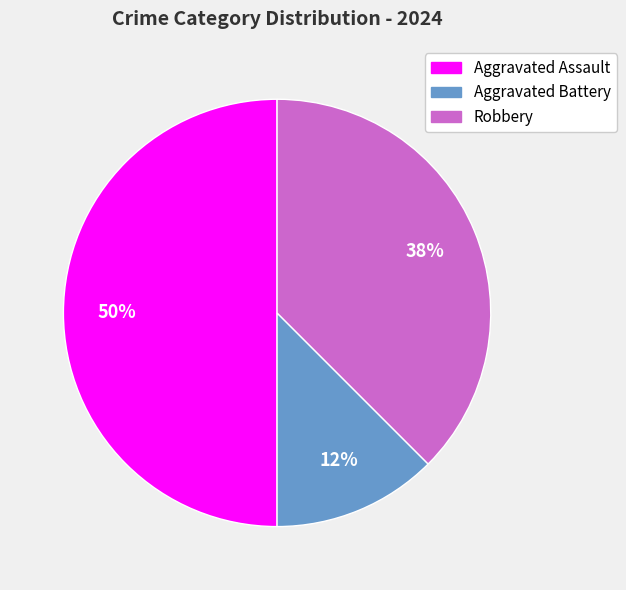

Which slice is the smallest?

Aggravated Battery